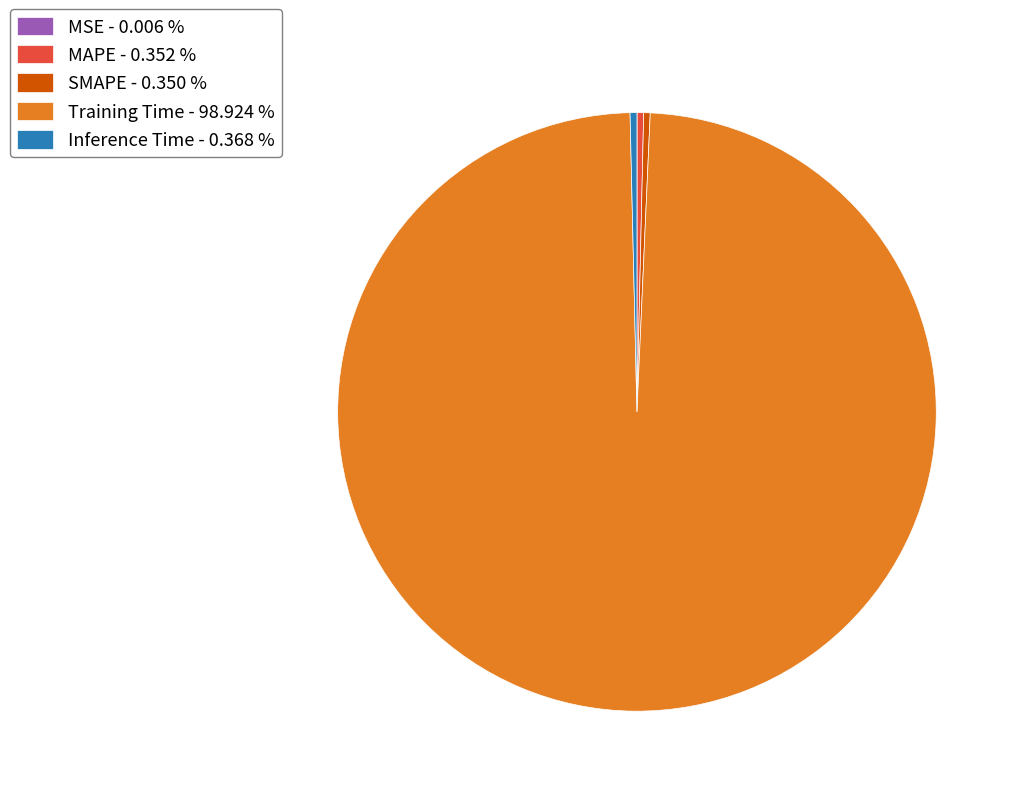

Which slice represents more than half of the pie?

Training Time